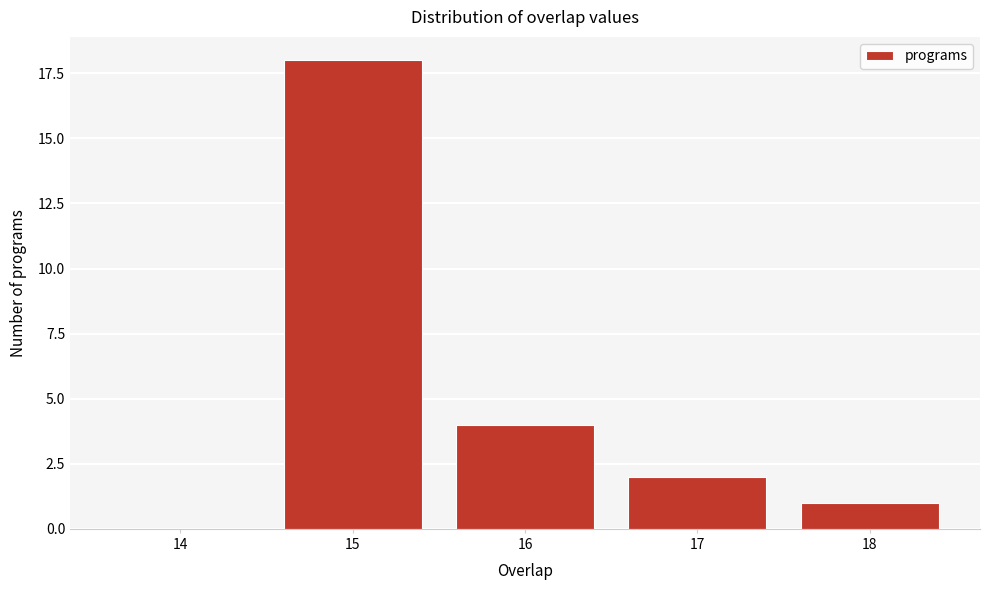

Reading right to left, list all the values displayed in this chart.

18=1	17=2	16=4	15=18	14=0